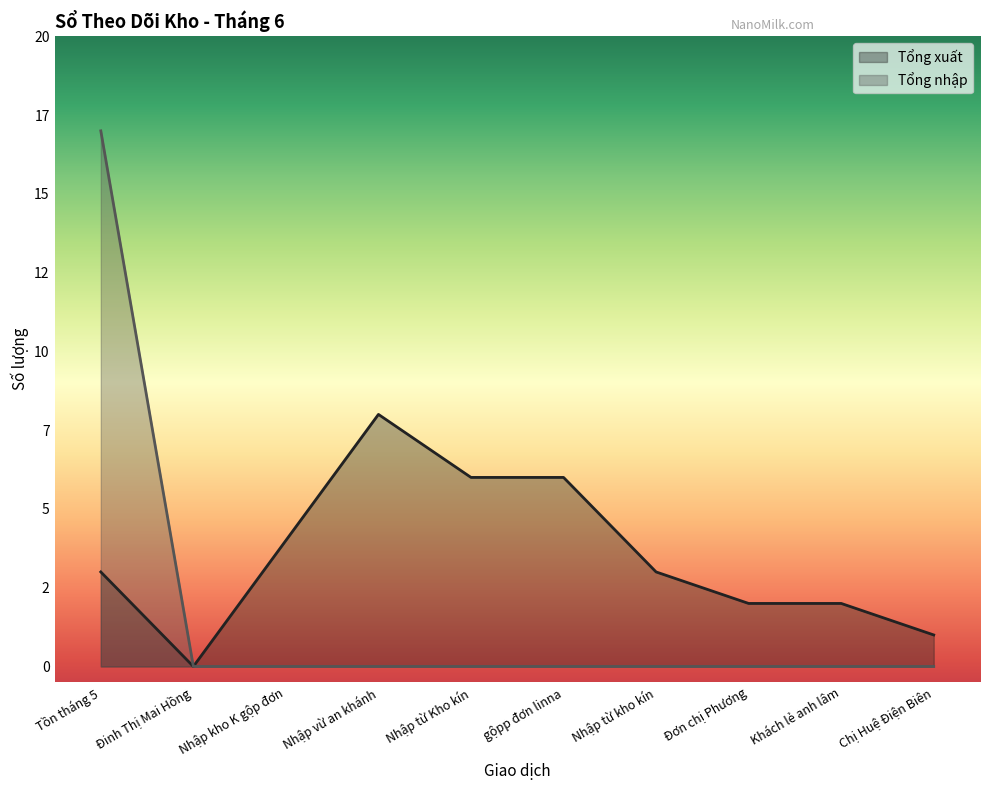

Reading left to right, list all the values displayed in this chart.

Tổng xuất: Tồn tháng 5=3	Đinh Thị Mai Hồng=0	Nhập kho K gộp đơn=4	Nhập vừ an khánh=8	Nhập từ Kho kín=6	gộpp đơn linna=6	Nhập từ kho kín=3	Đơn chị Phương=2	Khách lẻ anh lâm=2	Chị Huệ Điện Biên=1
Tổng nhập: Tồn tháng 5=17	Đinh Thị Mai Hồng=0	Nhập kho K gộp đơn=0	Nhập vừ an khánh=0	Nhập từ Kho kín=0	gộpp đơn linna=0	Nhập từ kho kín=0	Đơn chị Phương=0	Khách lẻ anh lâm=0	Chị Huệ Điện Biên=0